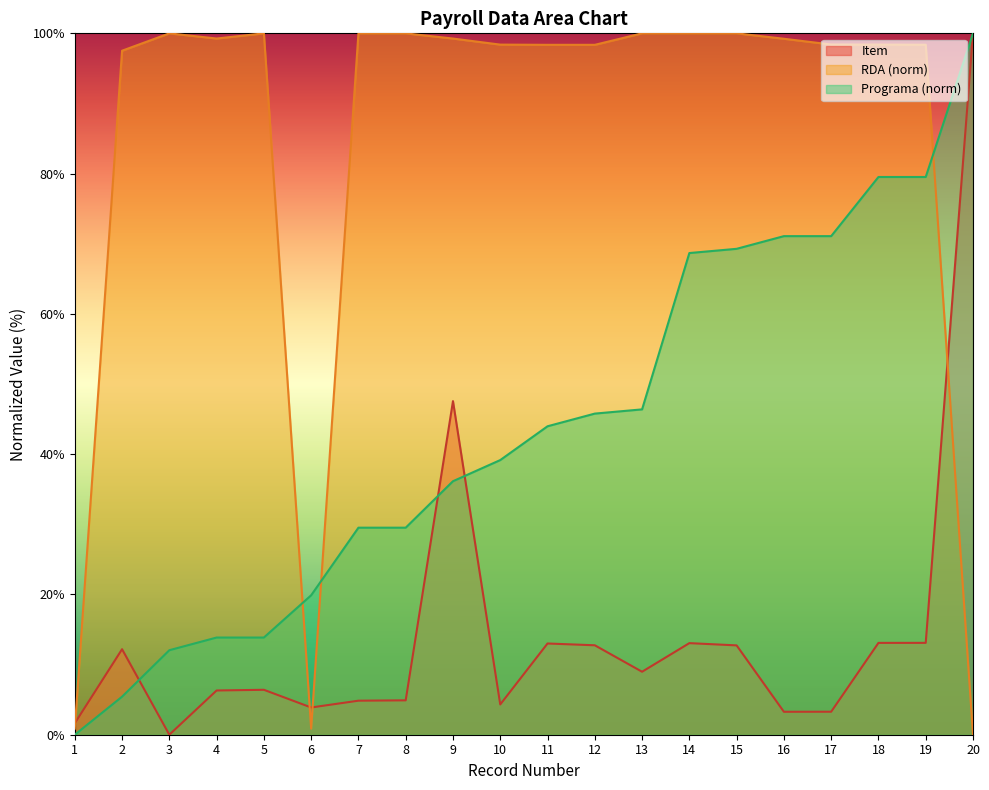

At which label does Item first exceed 8?

2